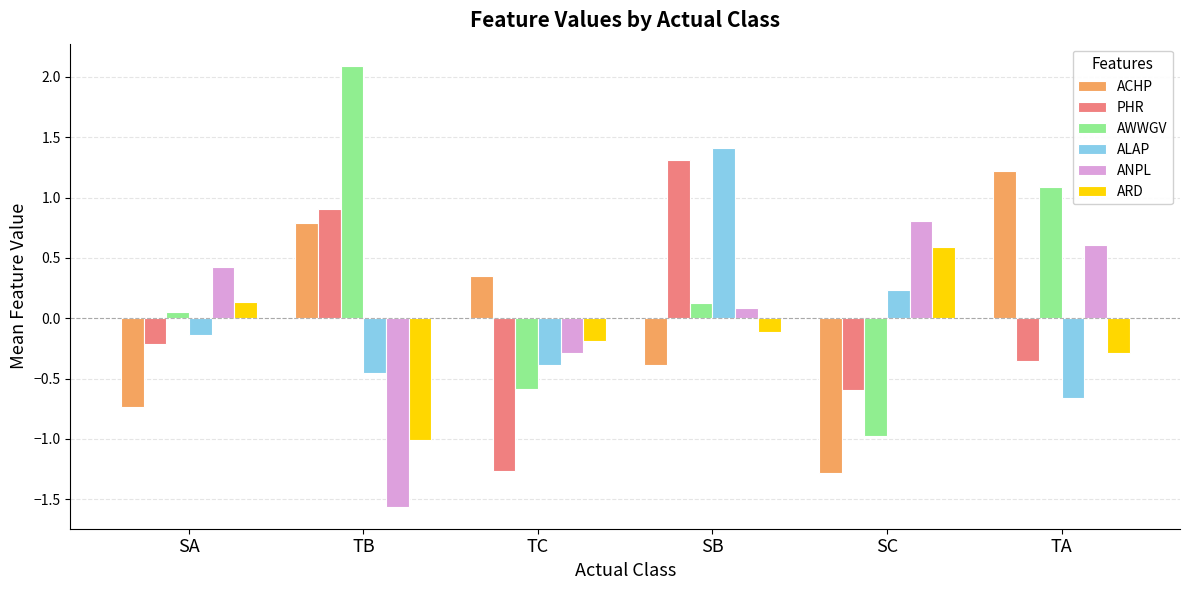

How many positive values does the ACHP series have?

3